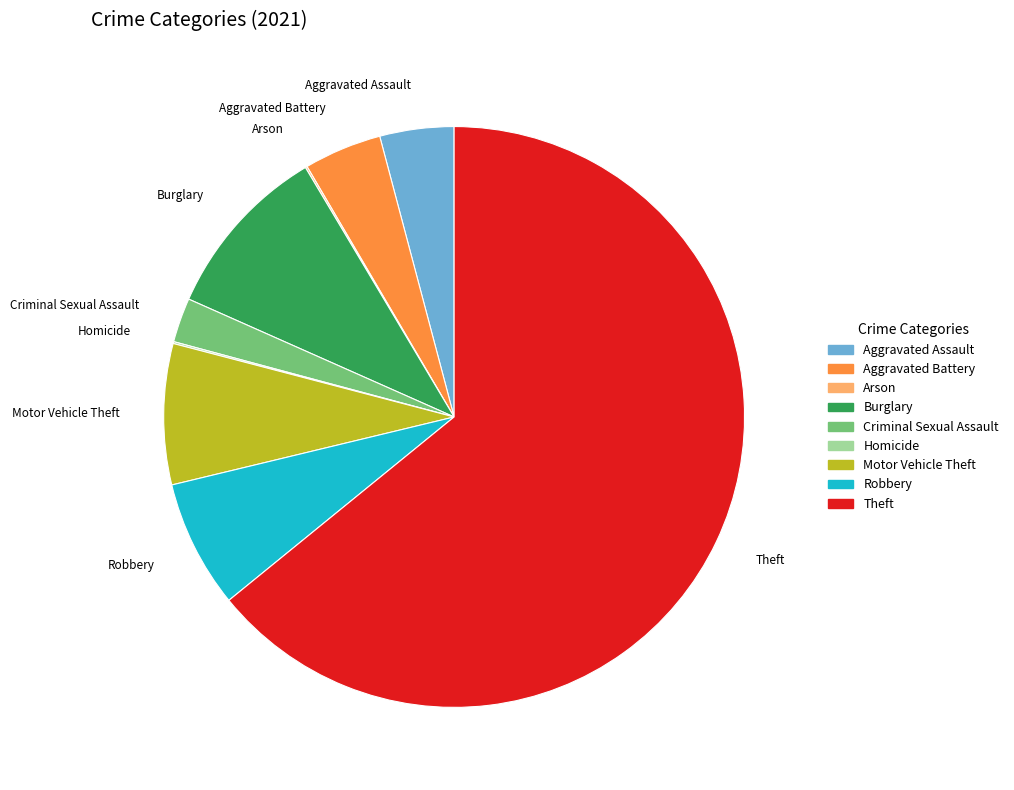

The Criminal Sexual Assault slice represents 2% of the pie. True or false?

True